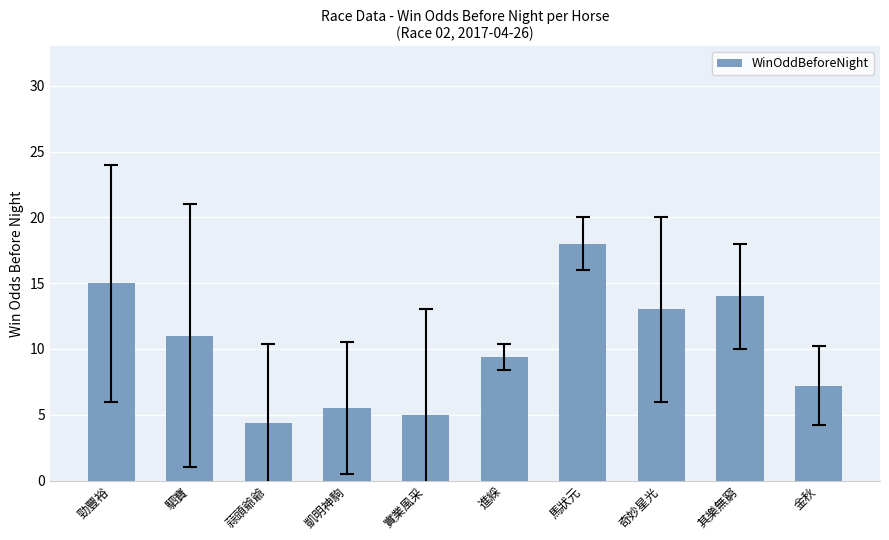

Are the bars horizontal?

No